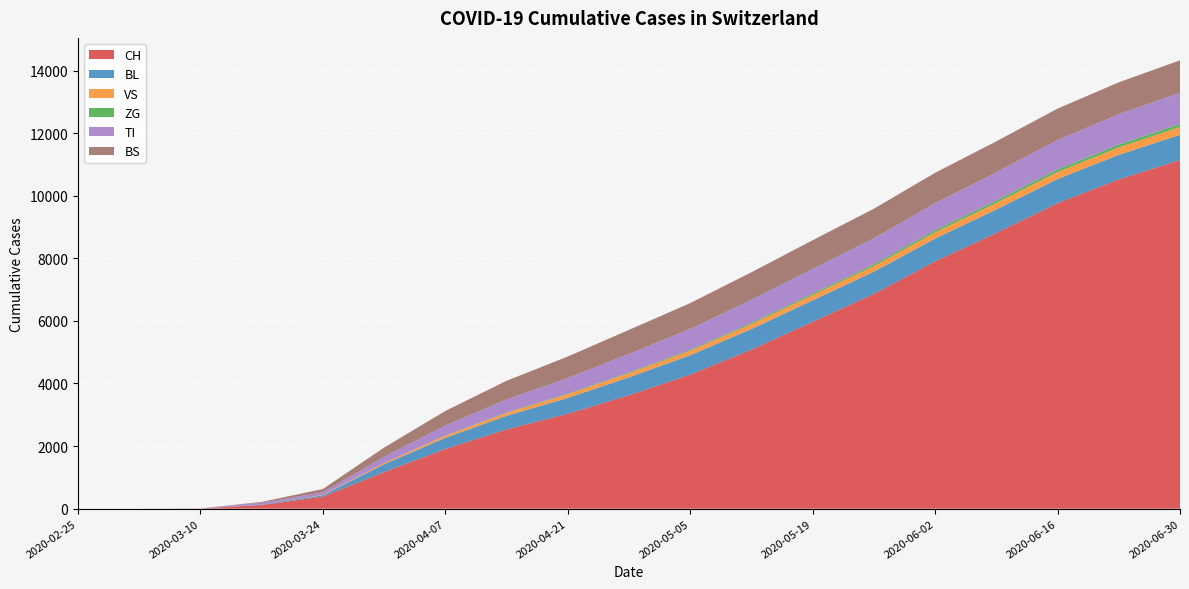

Reading right to left, list all the values displayed in this chart.

CH: 2020-06-30=11141	2020-06-23=10519	2020-06-16=9762	2020-06-09=8809	2020-06-02=7900	2020-05-26=6862	2020-05-19=5969	2020-05-12=5082	2020-05-05=4282	2020-04-28=3624	2020-04-21=3034	2020-04-14=2533	2020-04-07=1908	2020-03-31=1169	2020-03-24=386	2020-03-17=116	2020-03-10=6	2020-03-03=0	2020-02-25=0
BL: 2020-06-30=805	2020-06-23=786	2020-06-16=769	2020-06-09=750	2020-06-02=730	2020-05-26=710	2020-05-19=687	2020-05-12=660	2020-05-05=619	2020-04-28=574	2020-04-21=505	2020-04-14=434	2020-04-07=356	2020-03-31=251	2020-03-24=46	2020-03-17=13	2020-03-10=2	2020-03-03=0	2020-02-25=0
VS: 2020-06-30=248	2020-06-23=237	2020-06-16=224	2020-06-09=210	2020-06-02=196	2020-05-26=182	2020-05-19=168	2020-05-12=156	2020-05-05=145	2020-04-28=130	2020-04-21=116	2020-04-14=92	2020-04-07=65	2020-03-31=39	2020-03-24=12	2020-03-17=1	2020-03-10=0	2020-03-03=0	2020-02-25=0
ZG: 2020-06-30=97	2020-06-23=90	2020-06-16=83	2020-06-09=75	2020-06-02=66	2020-05-26=57	2020-05-19=48	2020-05-12=38	2020-05-05=30	2020-04-28=24	2020-04-21=19	2020-04-14=15	2020-04-07=7	2020-03-31=0	2020-03-24=0	2020-03-17=0	2020-03-10=0	2020-03-03=0	2020-02-25=0
TI: 2020-06-30=1001	2020-06-23=972	2020-06-16=942	2020-06-09=908	2020-06-02=872	2020-05-26=830	2020-05-19=790	2020-05-12=740	2020-05-05=668	2020-04-28=595	2020-04-21=503	2020-04-14=421	2020-04-07=321	2020-03-31=202	2020-03-24=80	2020-03-17=62	2020-03-10=0	2020-03-03=0	2020-02-25=0
BS: 2020-06-30=1034	2020-06-23=1018	2020-06-16=1002	2020-06-09=985	2020-06-02=968	2020-05-26=943	2020-05-19=916	2020-05-12=879	2020-05-05=825	2020-04-28=766	2020-04-21=686	2020-04-14=591	2020-04-07=466	2020-03-31=292	2020-03-24=105	2020-03-17=25	2020-03-10=0	2020-03-03=0	2020-02-25=0